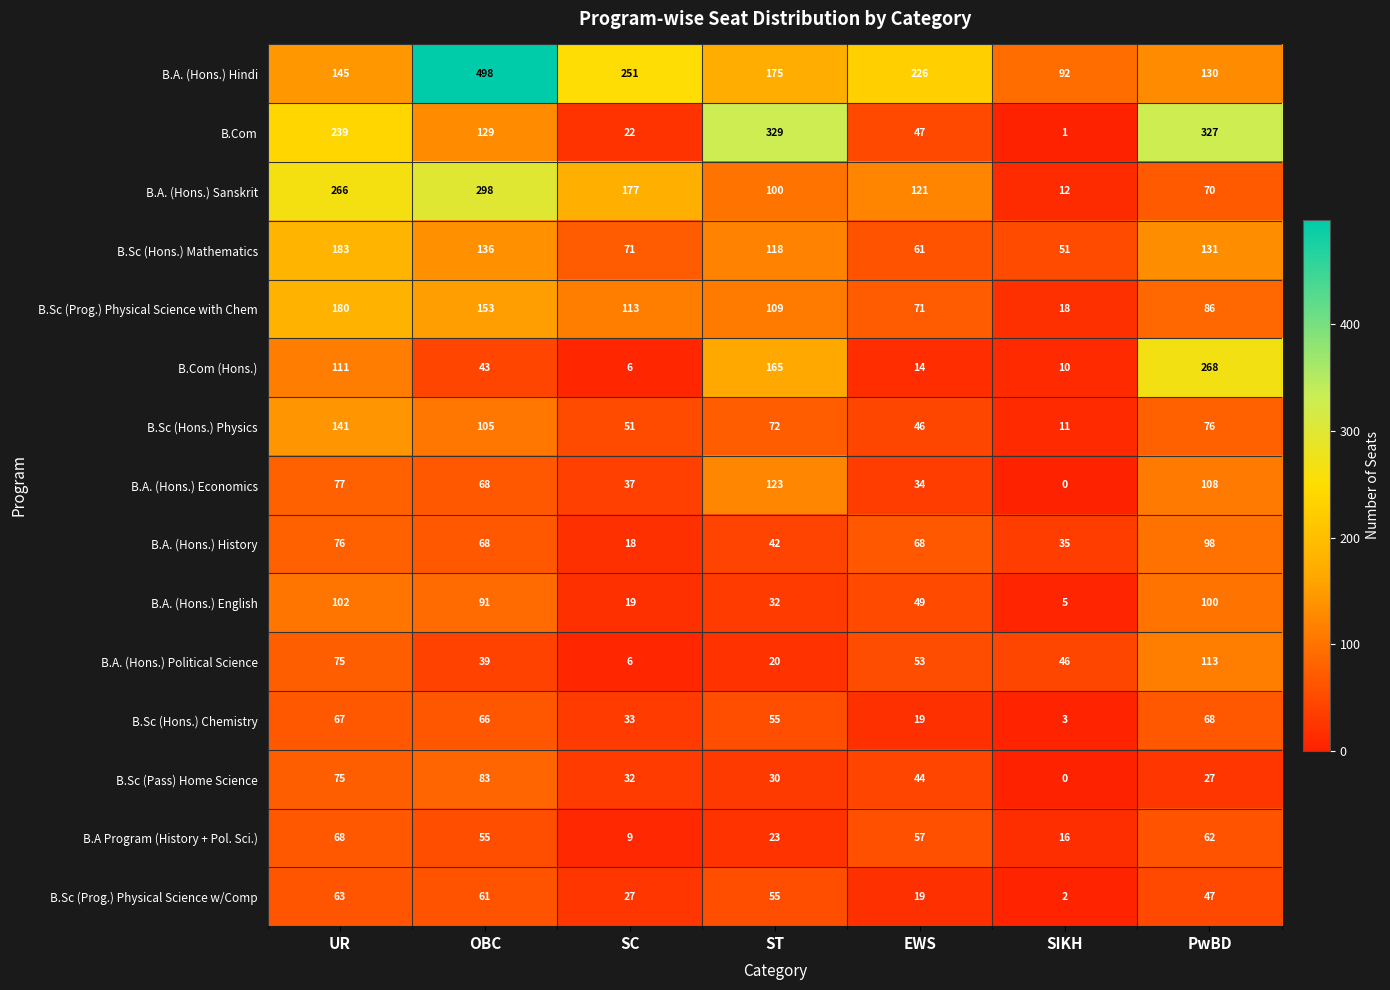

What is the greatest value displayed?

498